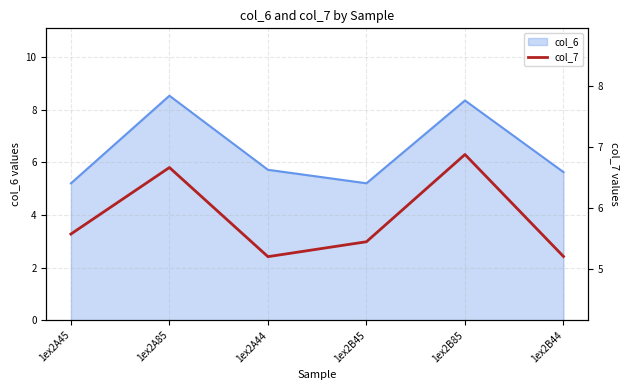

What is the difference between the second highest and second lowest values?

1.5